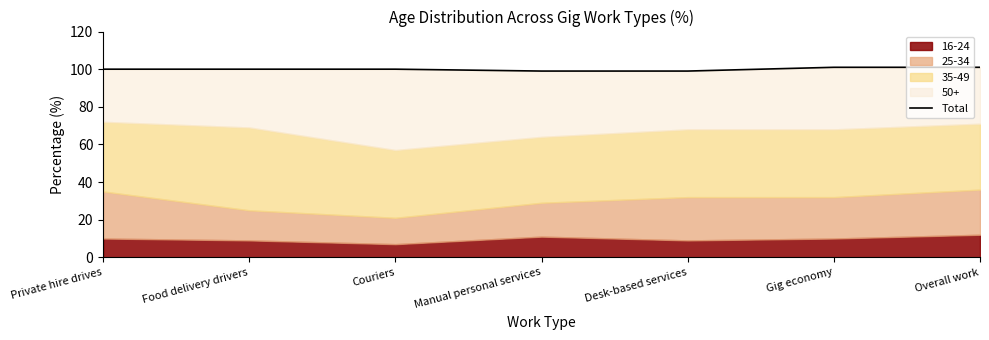

What position from the right is Manual personal services?

4